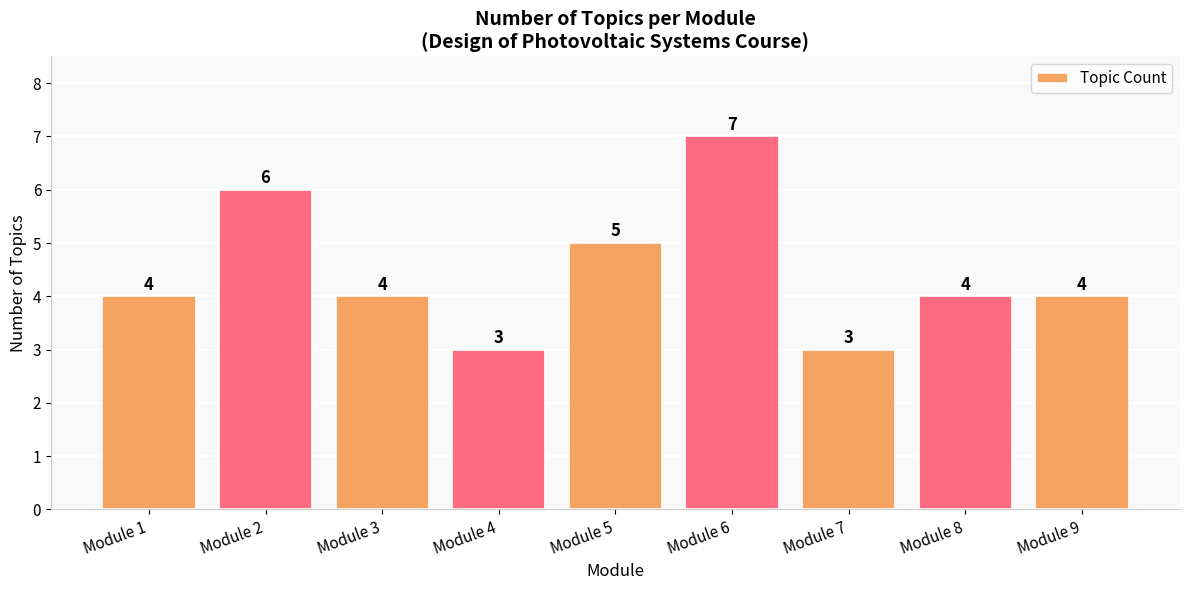

Are the bars grouped side by side (vs. stacked)?

No